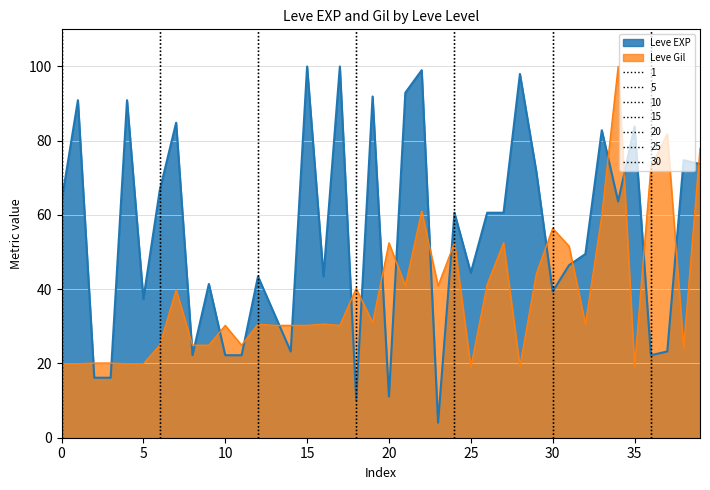

What is the lowest value of the Leve Gil series?

19.0